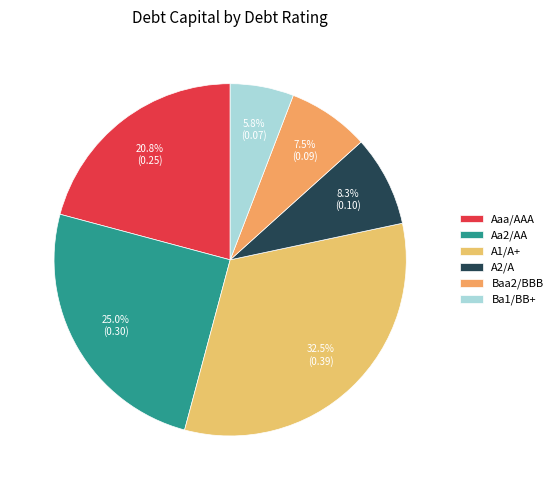

Between Aa2/AA and Baa2/BBB, which is larger?

Aa2/AA